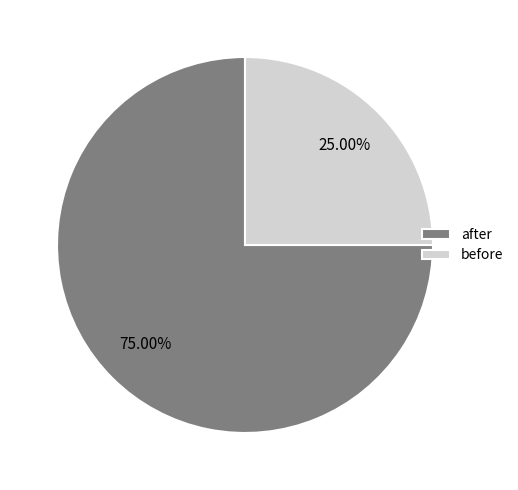

Do after and before together represent more than half of the pie?

Yes